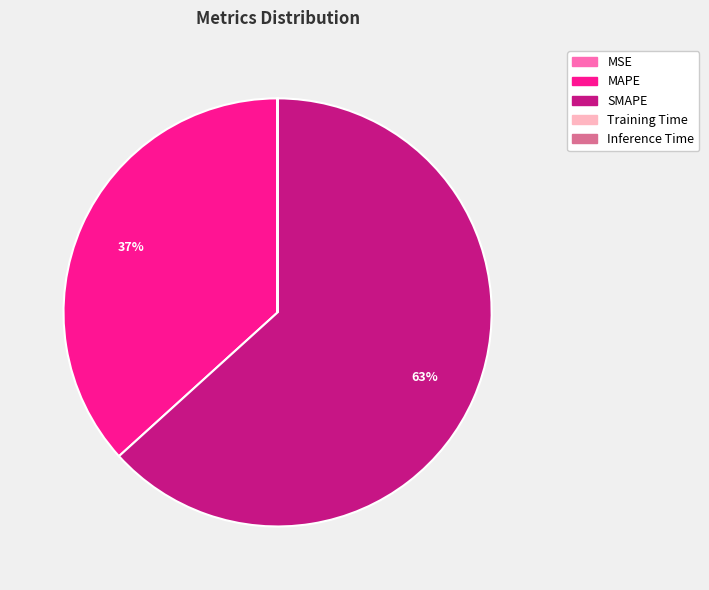

Does SMAPE account for over 50% of the chart?

Yes